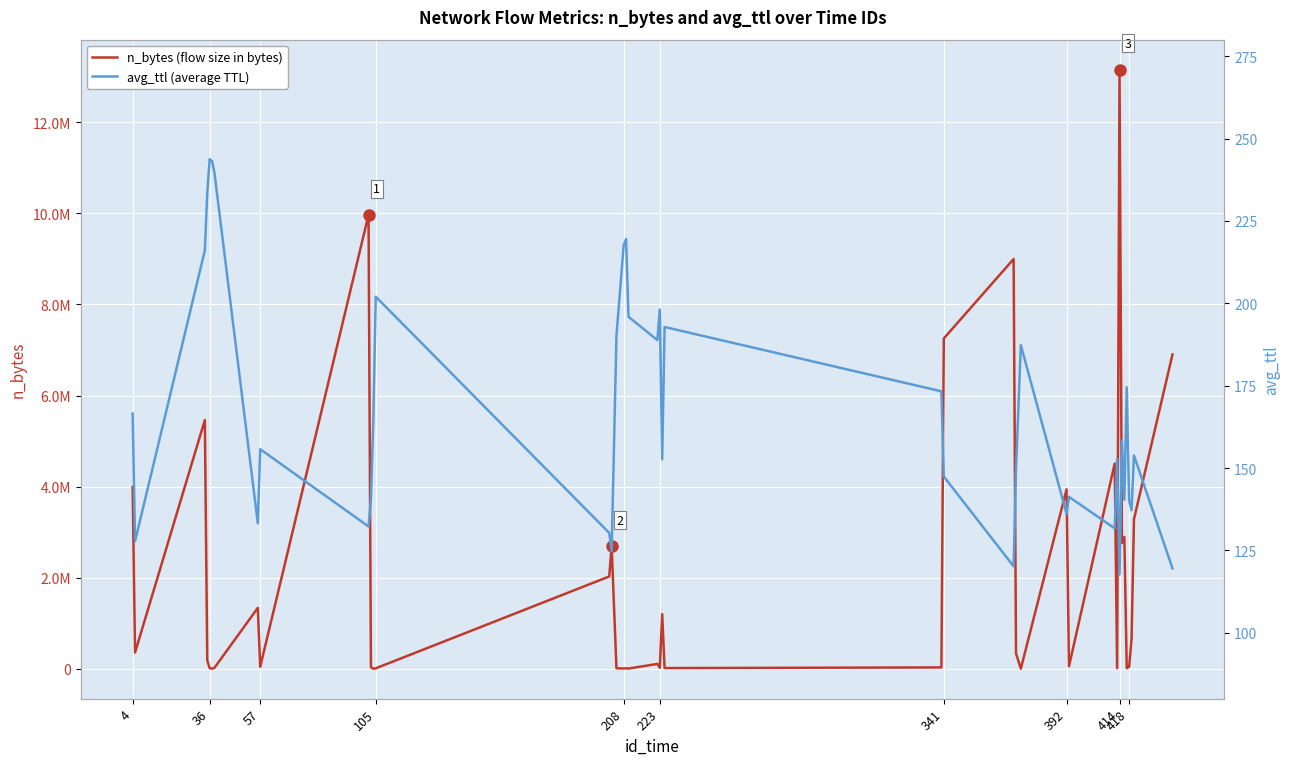

How many data points in avg_ttl (average TTL) are above 155?

20